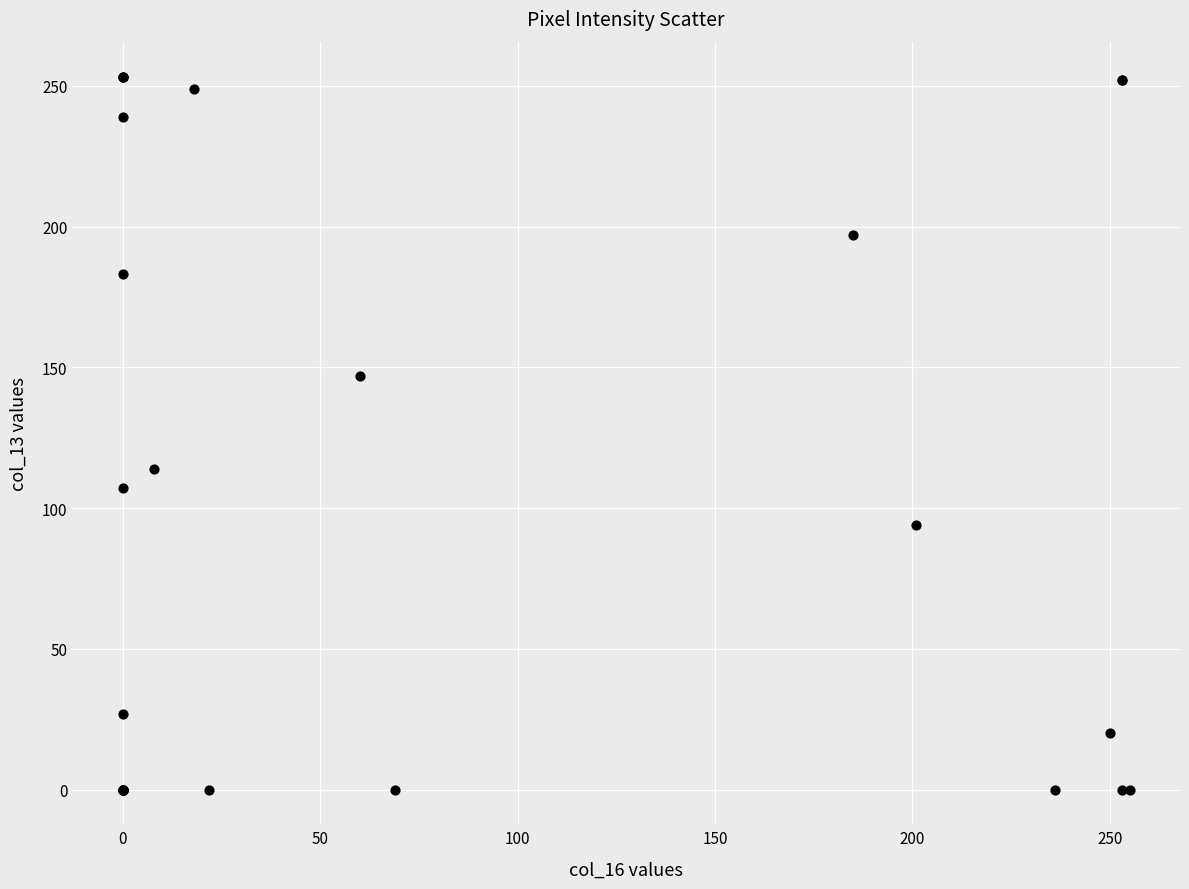

What Y value in the scatter plot is closest to 126?

114